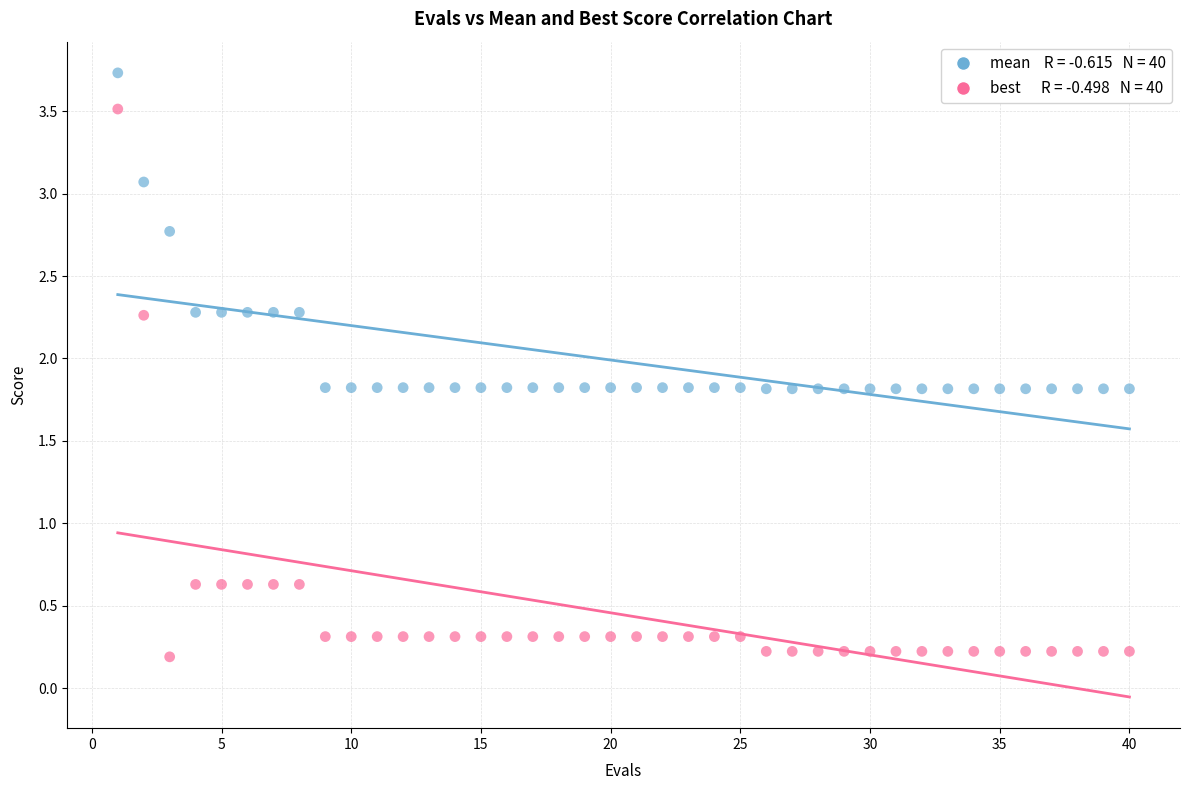

Across all data points, what is the range of Y values (max minus min)?

3.5